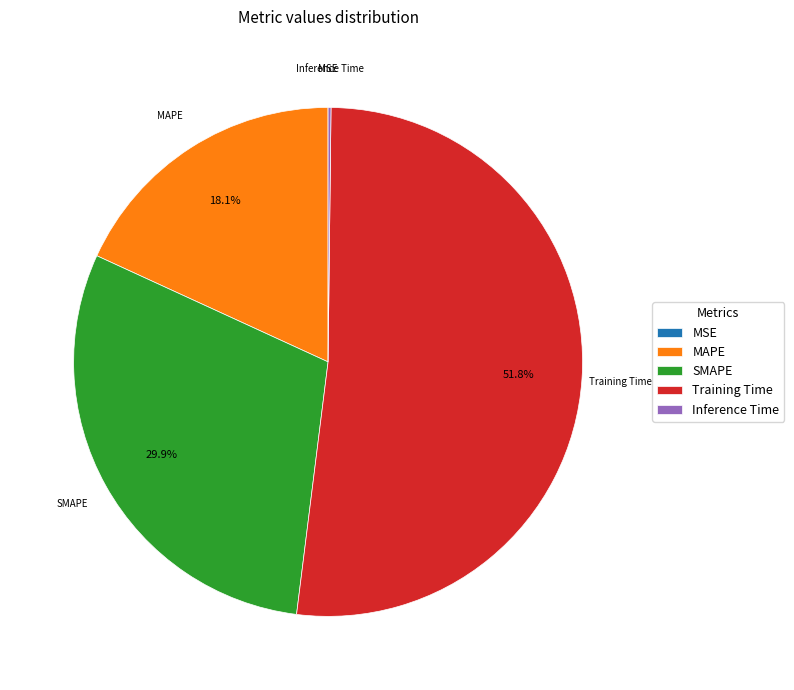

What percentage do Training Time and SMAPE together represent?

81.7%